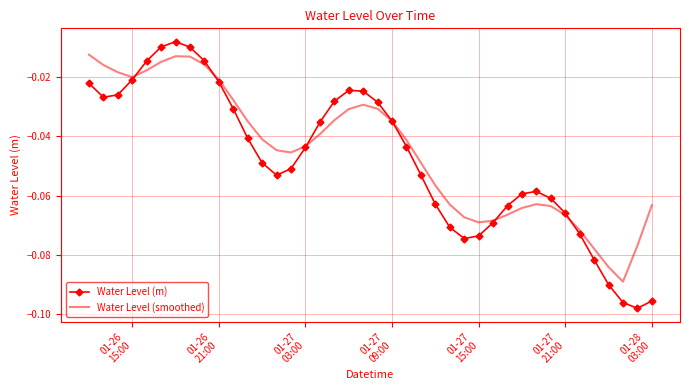

Which series has the largest range (max minus min)?

Water Level (m)